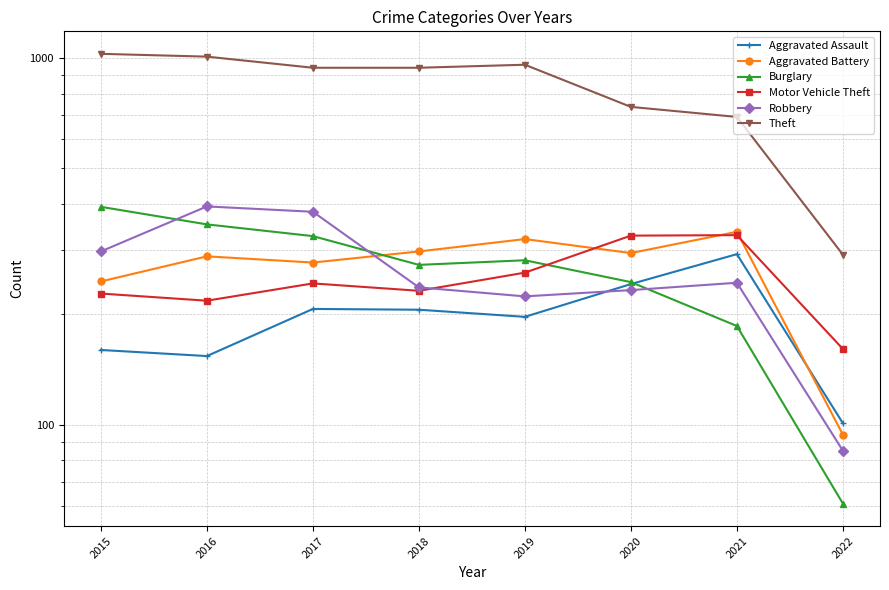

What value does the Aggravated Assault series have at 2019, to the nearest 10?

200